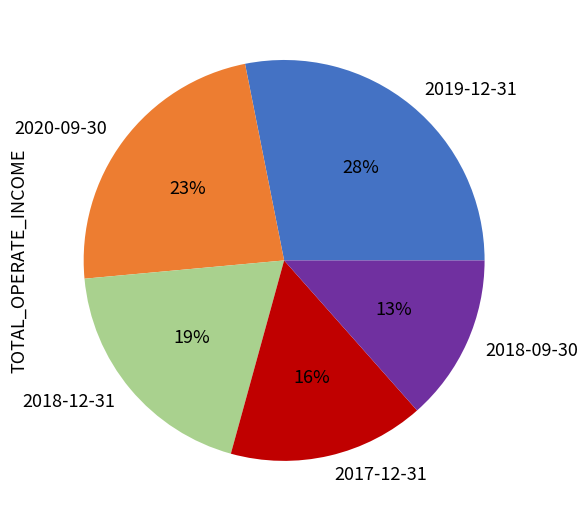

Which category has the biggest portion of the pie?

2019-12-31